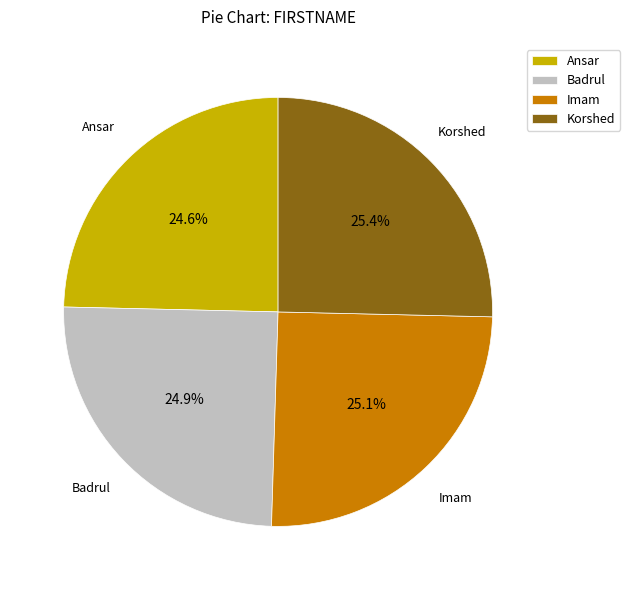

What is the total percentage of Korshed and Imam?

50.5%